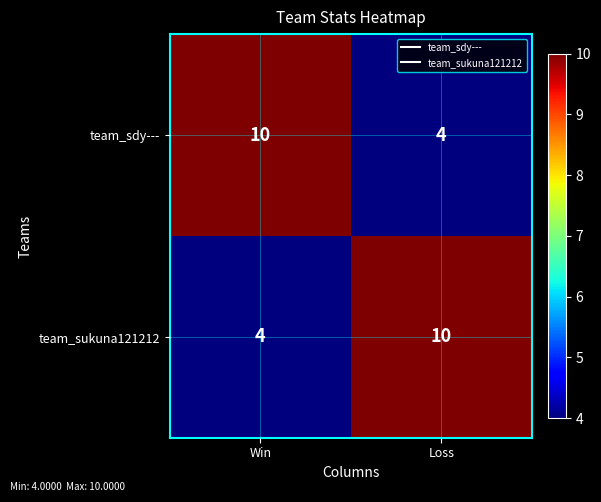

What is the approximate value of team_sdy--- at Loss?

4